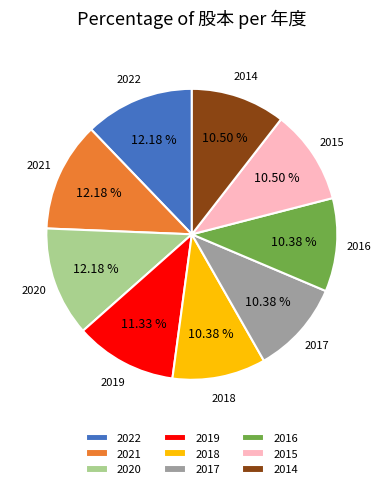

How many segments does this pie chart have?

9